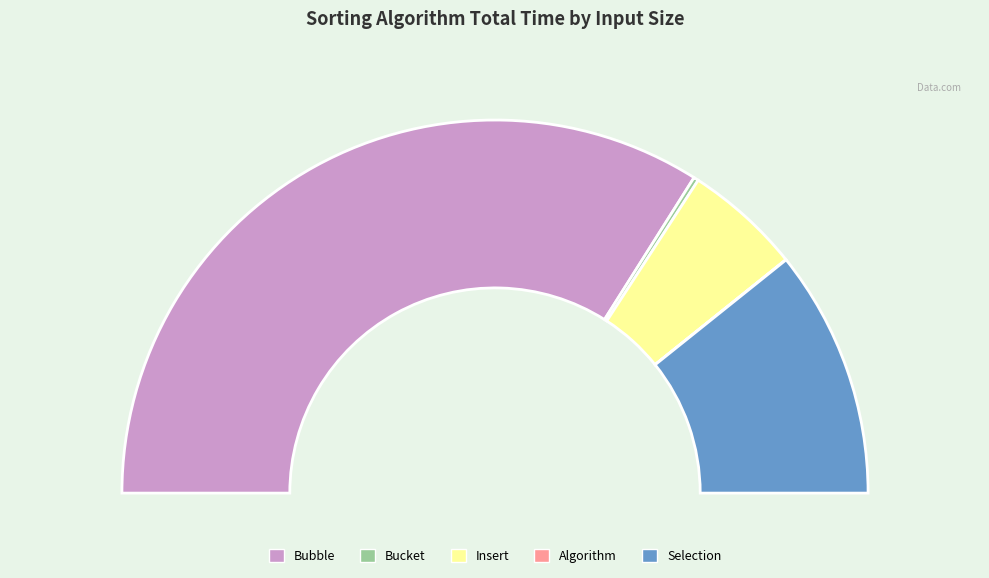

Count the number of slices in the pie.

5